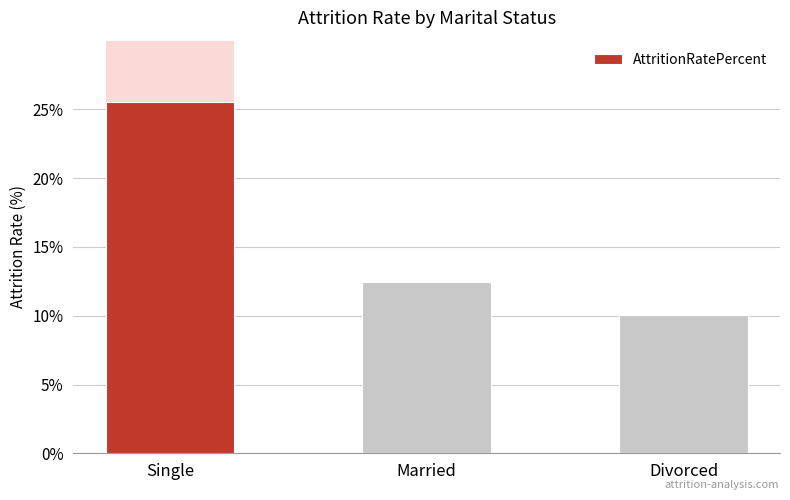

What is the sum of all values?

48.1